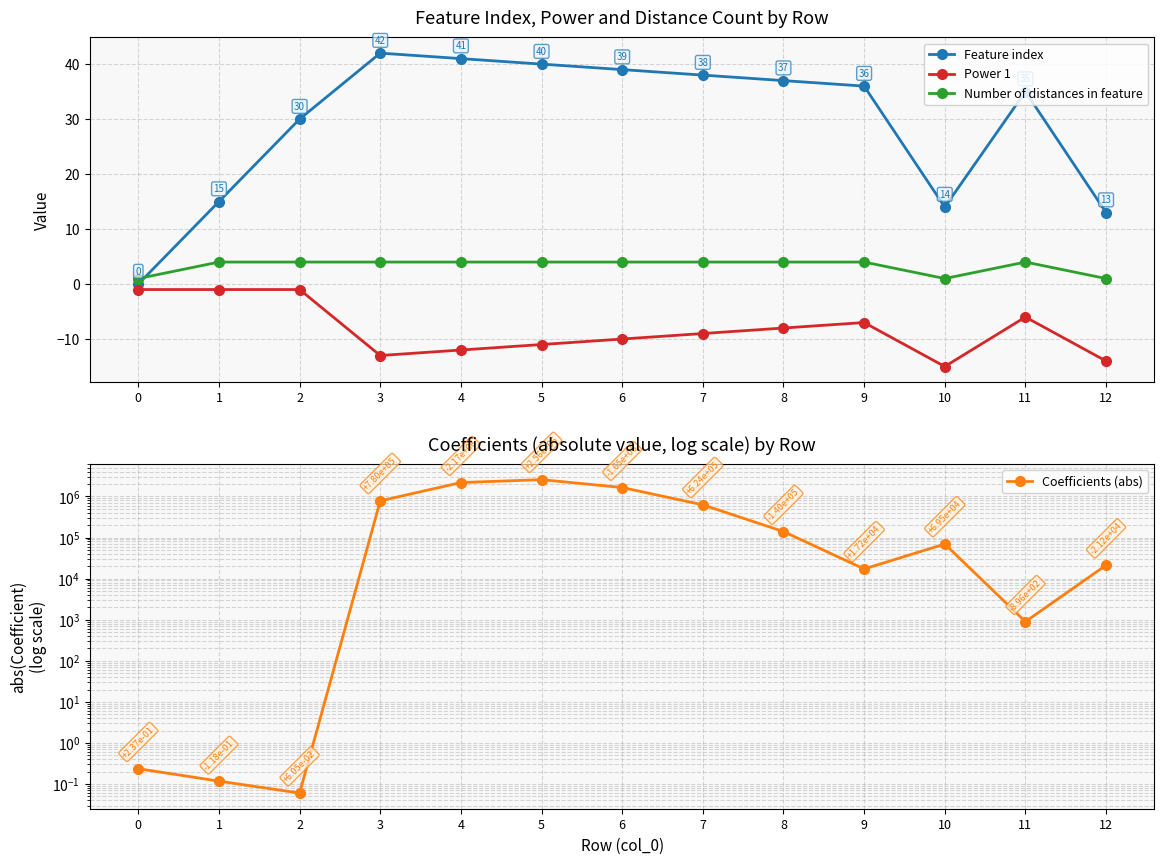

How many lines are shown in the chart?

4